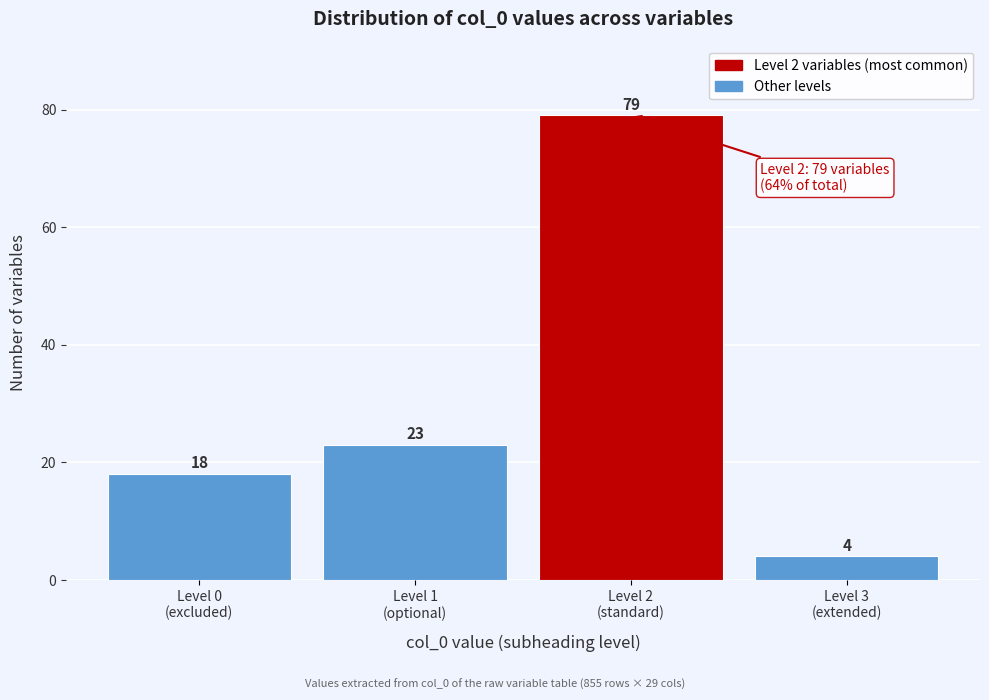

What is the value of the 3rd bar from the left?

79